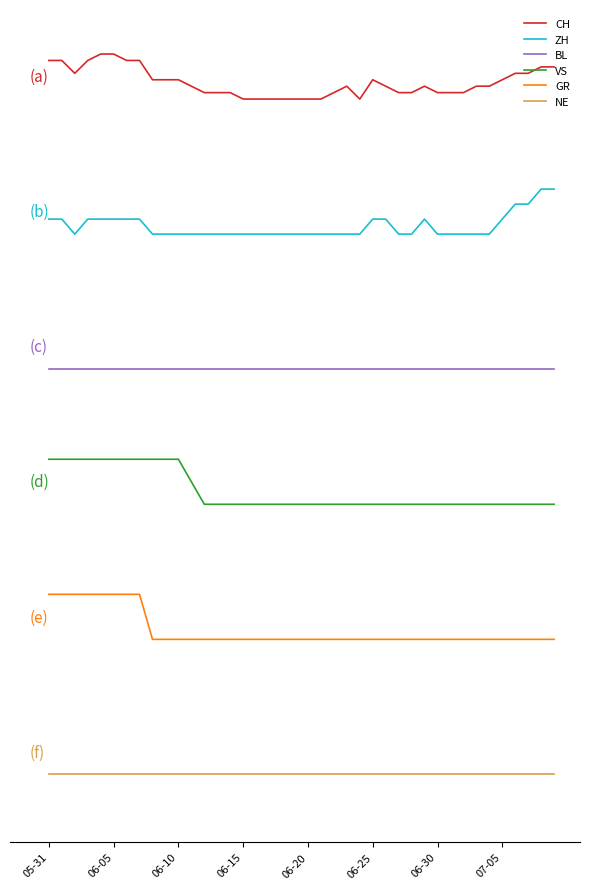

What is the minimum value shown in the chart?

-15.0